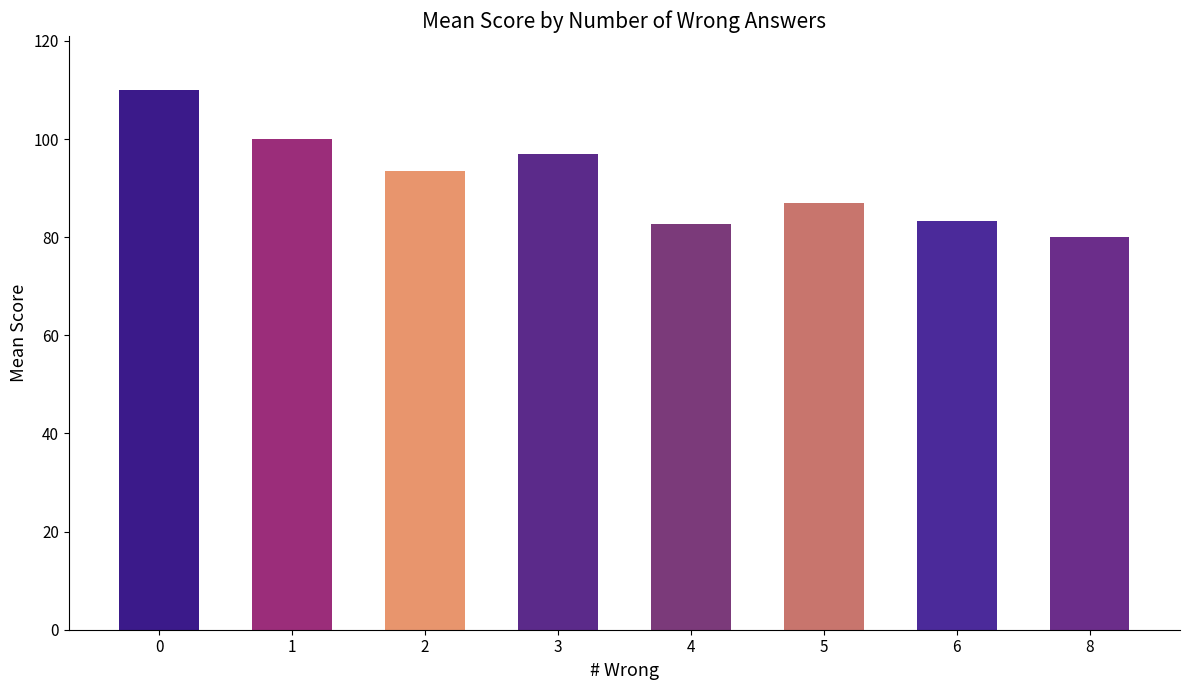

Is it true that the value at 3 is 97.0?

True